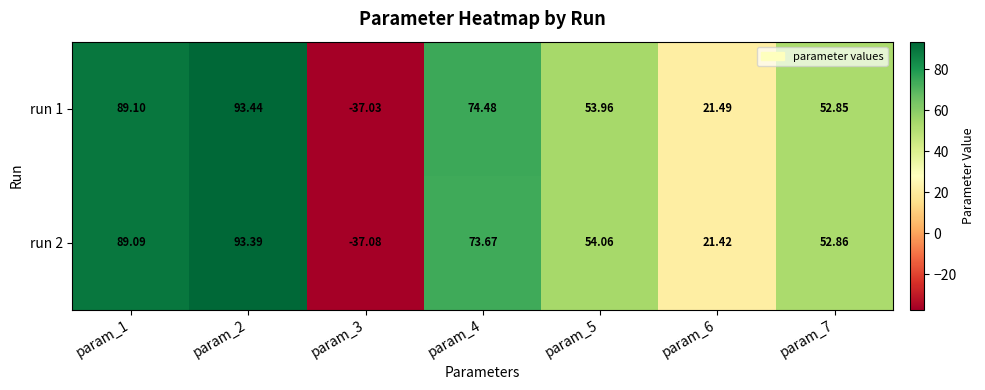

How many values in the run 2 series are below 54?

3